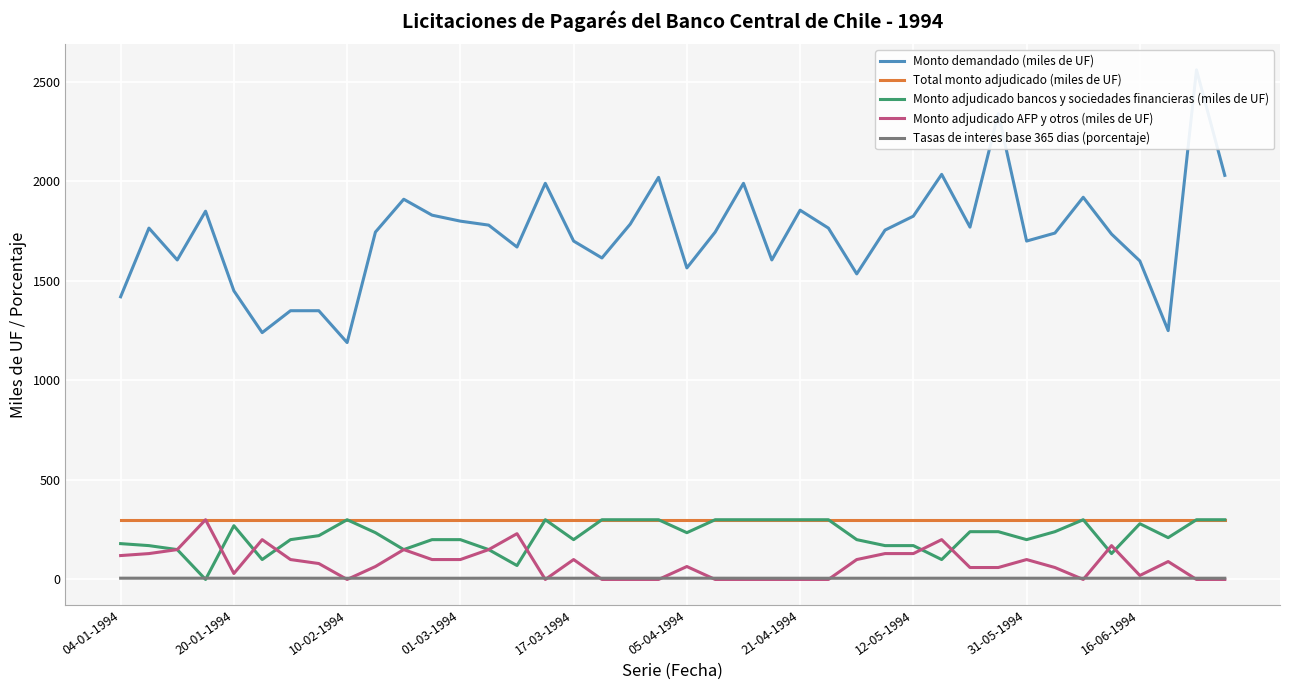

What is the sum of all Monto adjudicado bancos y sociedades financieras (miles de UF) values?

8810.0